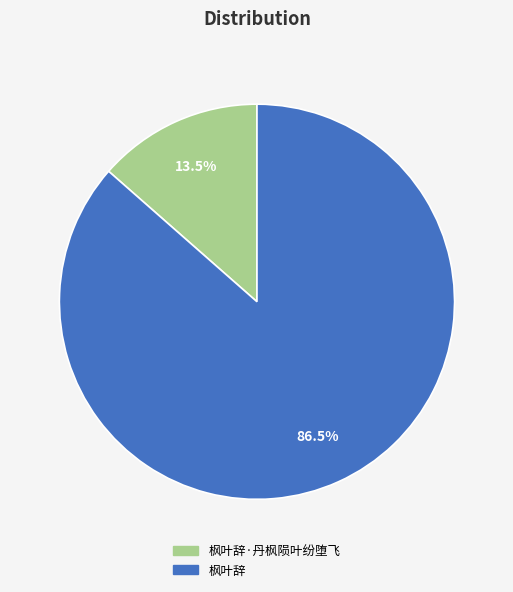

Is there a majority slice in this chart?

Yes